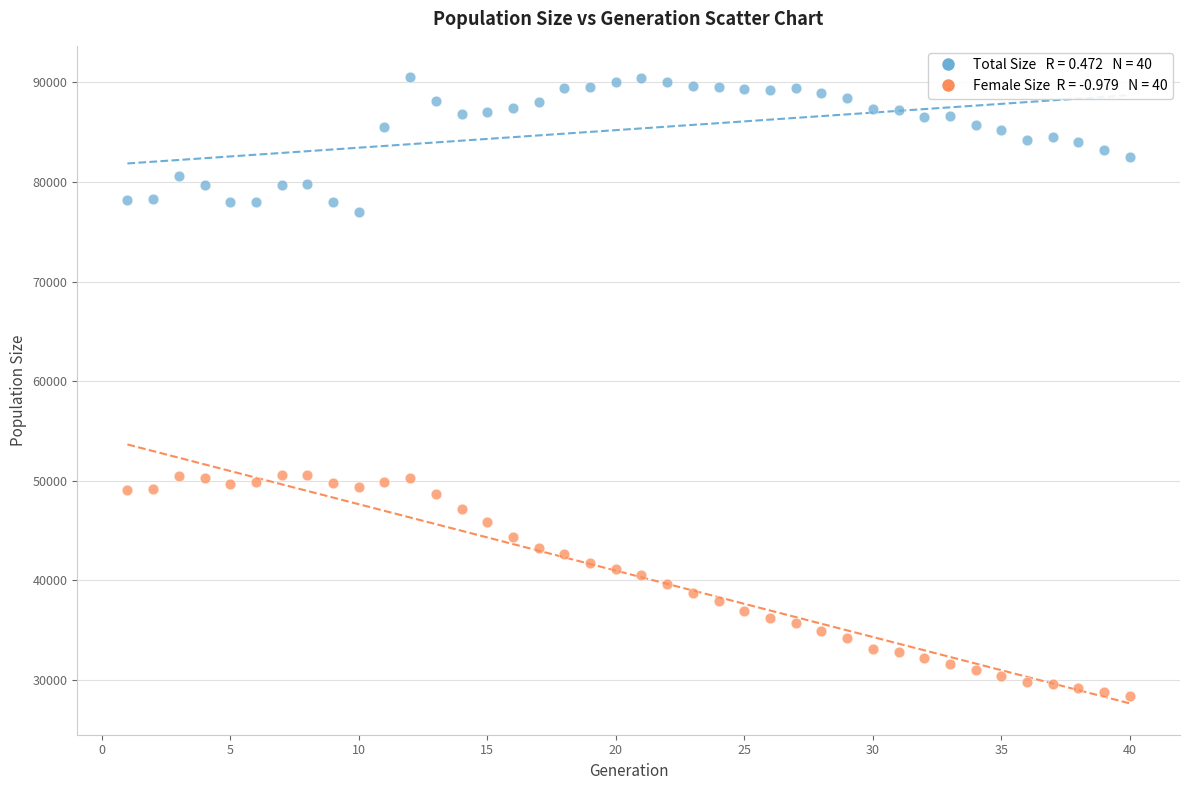

Across all data points, what is the range of Y values (max minus min)?

62175